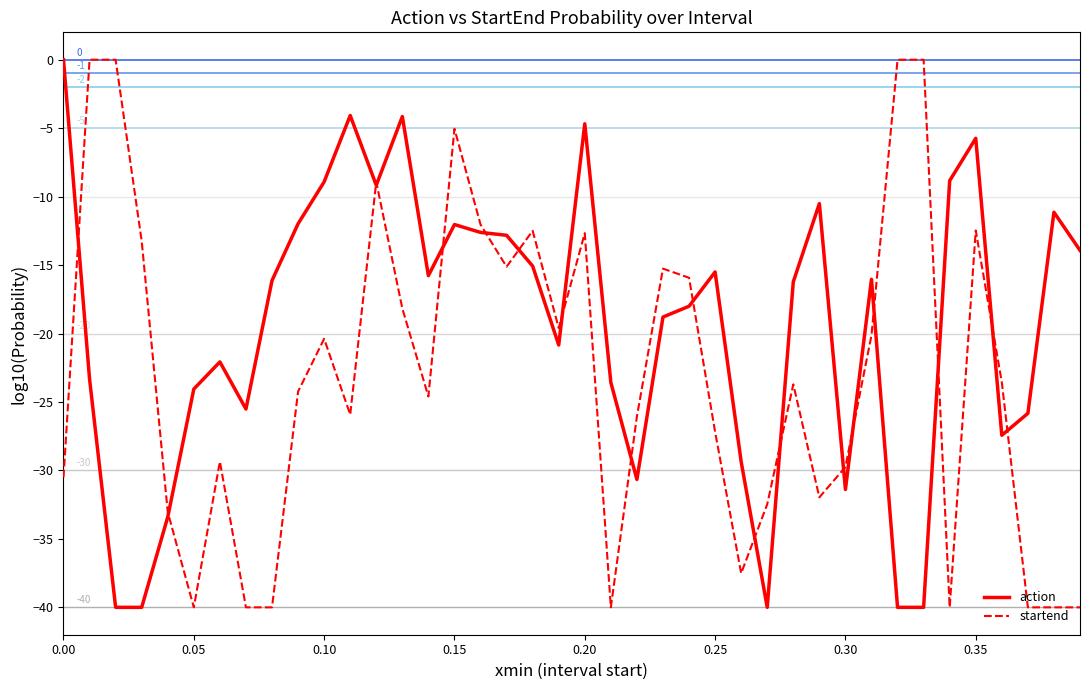

Rank the series by their average value, from highest to lowest.

action, startend